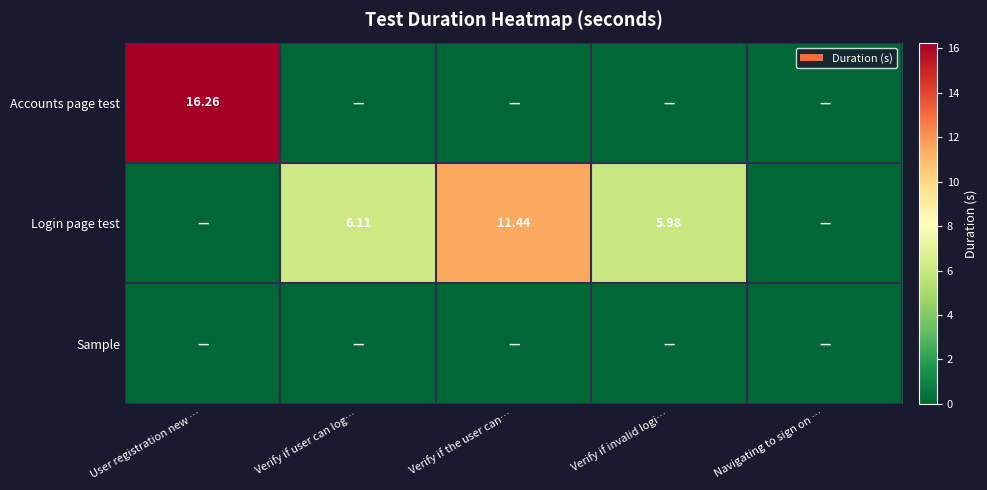

Which series has the largest range (max minus min)?

Accounts page test